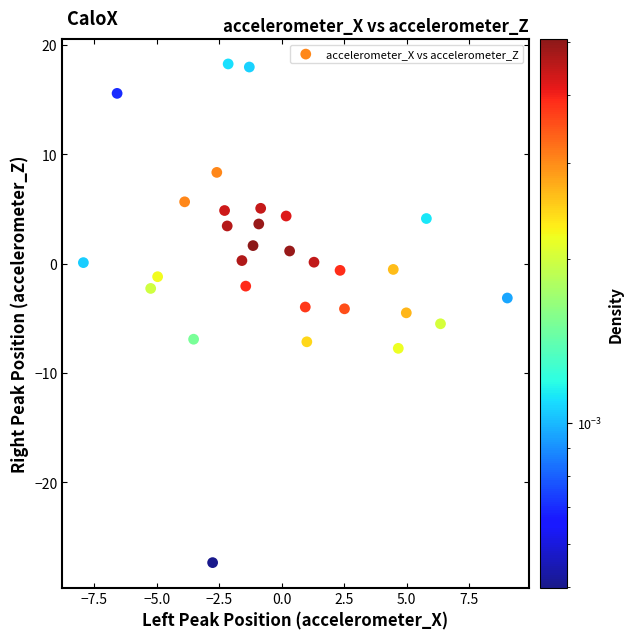

What is the range of Y values (max minus min)?

45.6